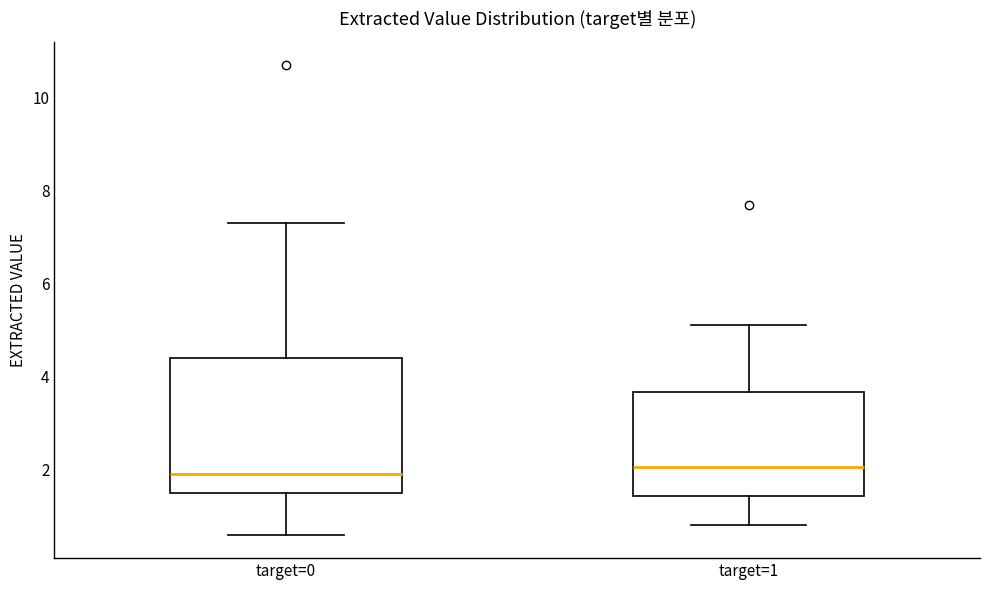

Reading left to right, transcribe this box plot: for each box, give where its median line is, the range the box spans, and where its two whiskers end, as read against the y-axis. The values are not printed on the chart, so give them approximately, as read against the axis.

target=0: median 2.0, box 1.6 to 4.4, whiskers 0.6 to 7.4
target=1: median 2.0, box 1.4 to 3.6, whiskers 0.8 to 5.2